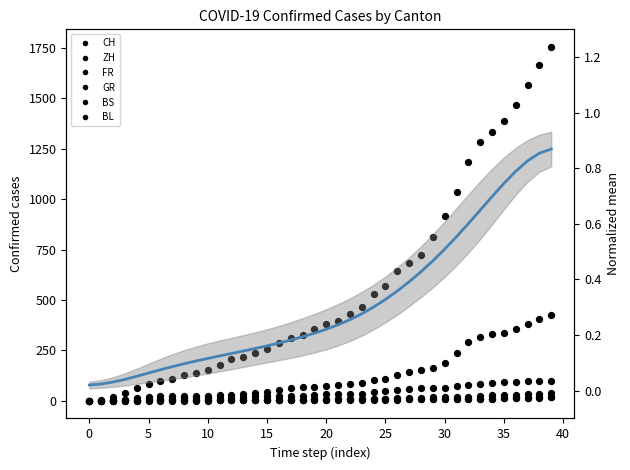

Is the value of CH at 2020-07-07 greater than the value of BS at 2020-06-05?

Yes